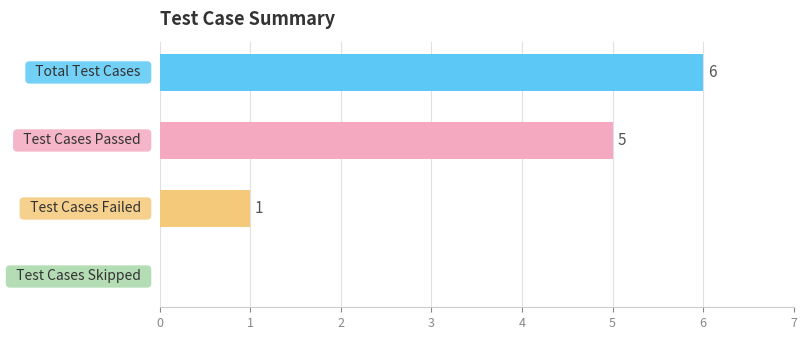

What is the maximum value shown in the chart?

6